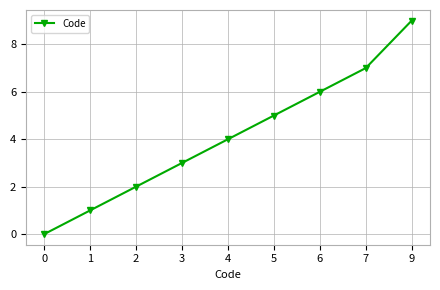

Which label corresponds to the largest value in the chart?

9